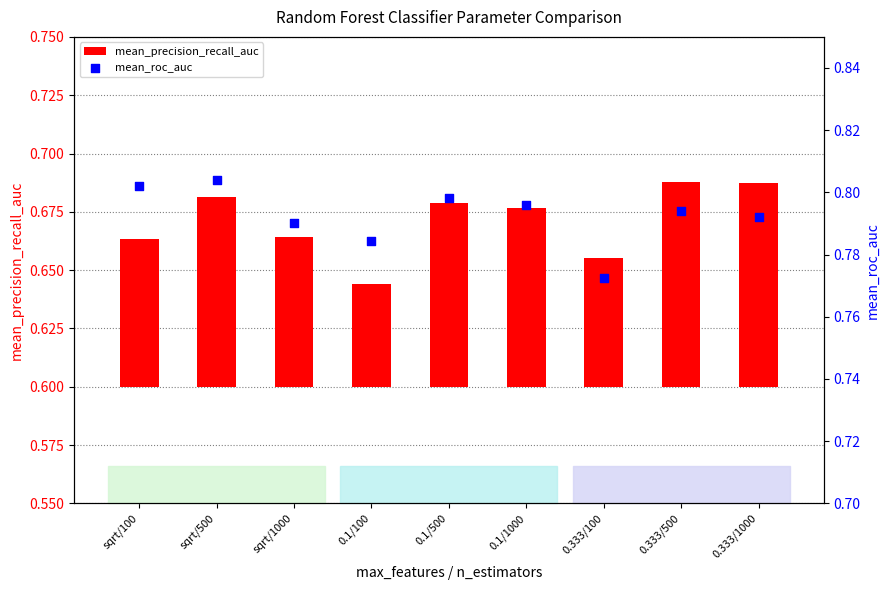

Which series has the largest total across all categories?

mean_roc_auc